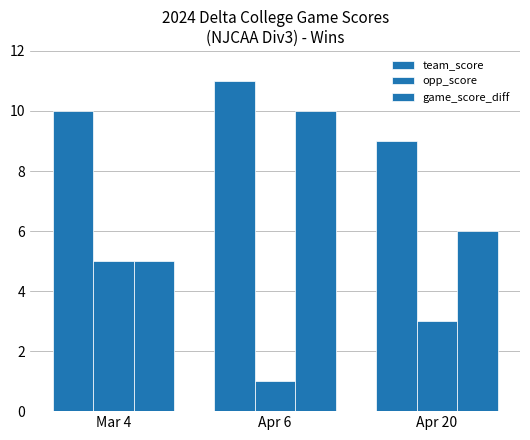

The game_score_diff series shows 10 at Apr 20. True or false?

False